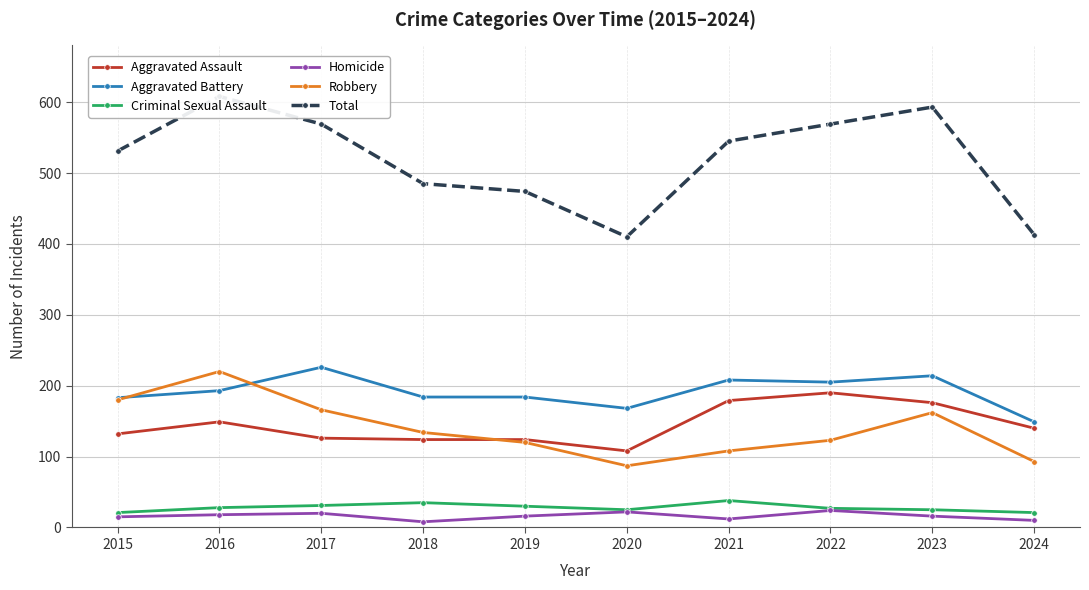

What is the value of the Robbery point at the 3rd from the left?

166